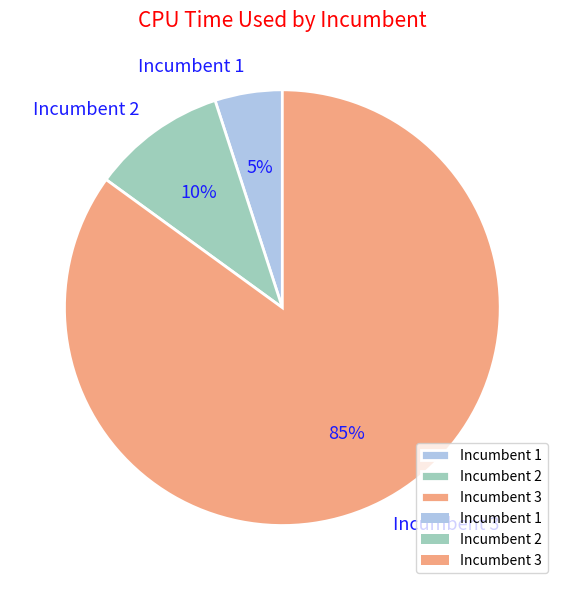

Is there any slice that represents more than half of the pie?

Yes